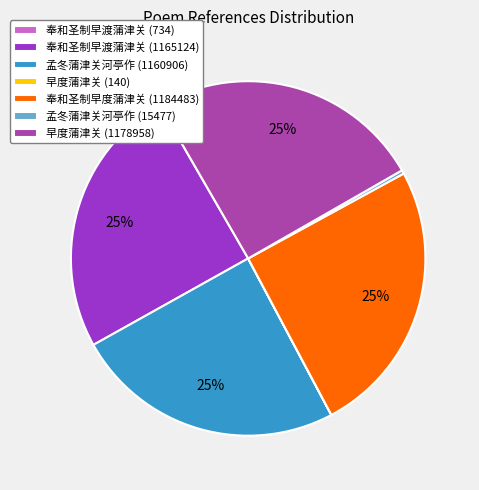

To the nearest percent, what is the average slice percentage?

14%